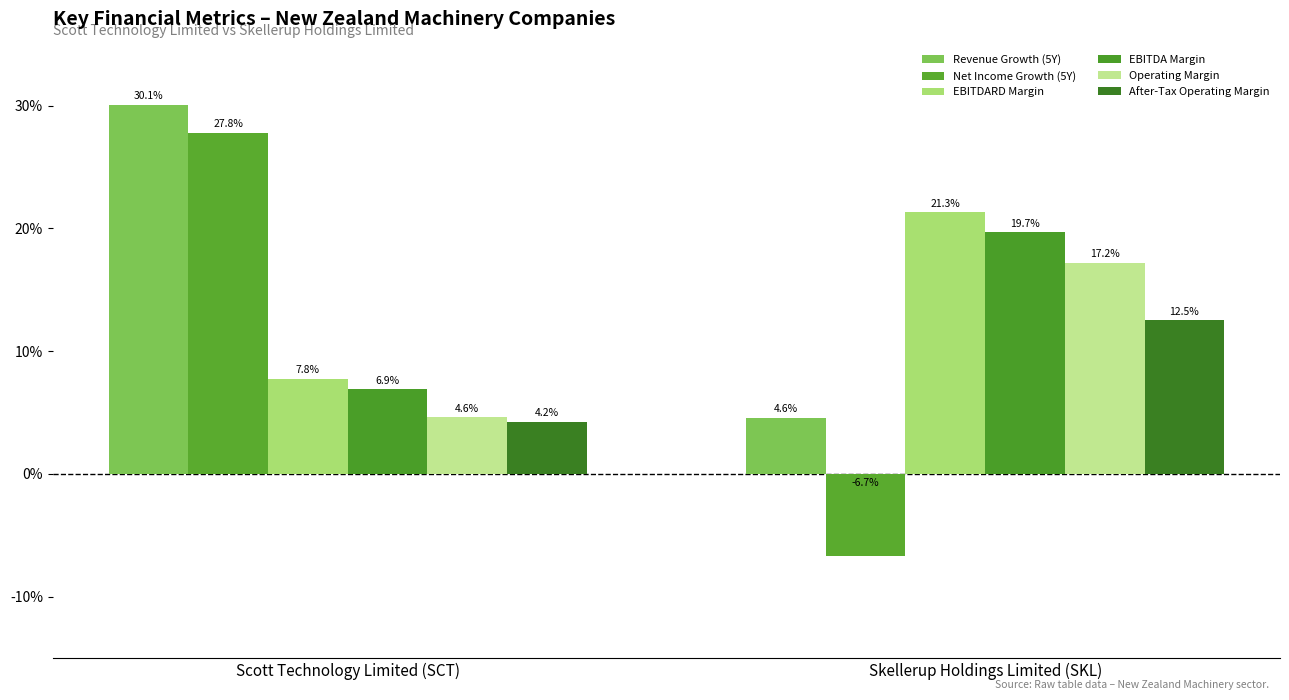

Which category has the lowest value across all series?

Skellerup Holdings Limited (SKL)